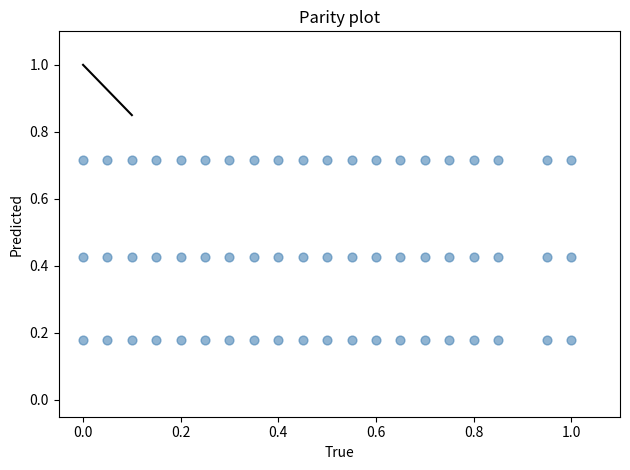

Count the number of points in this scatter plot.

60